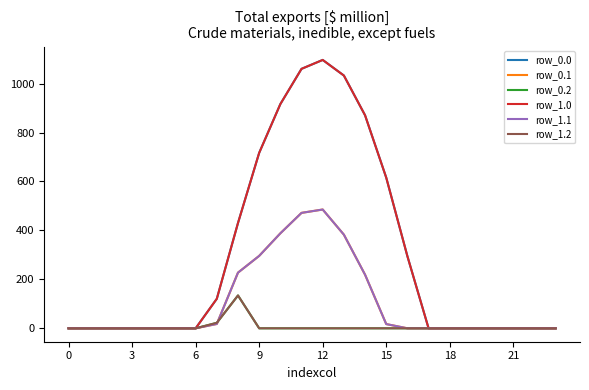

How many lines are shown in the chart?

6